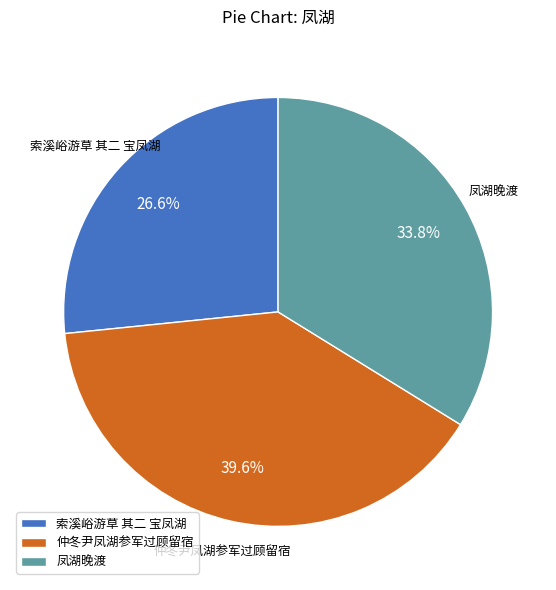

To the nearest percent, what portion does 索溪峪游草 其二 宝凤湖 represent?

27%